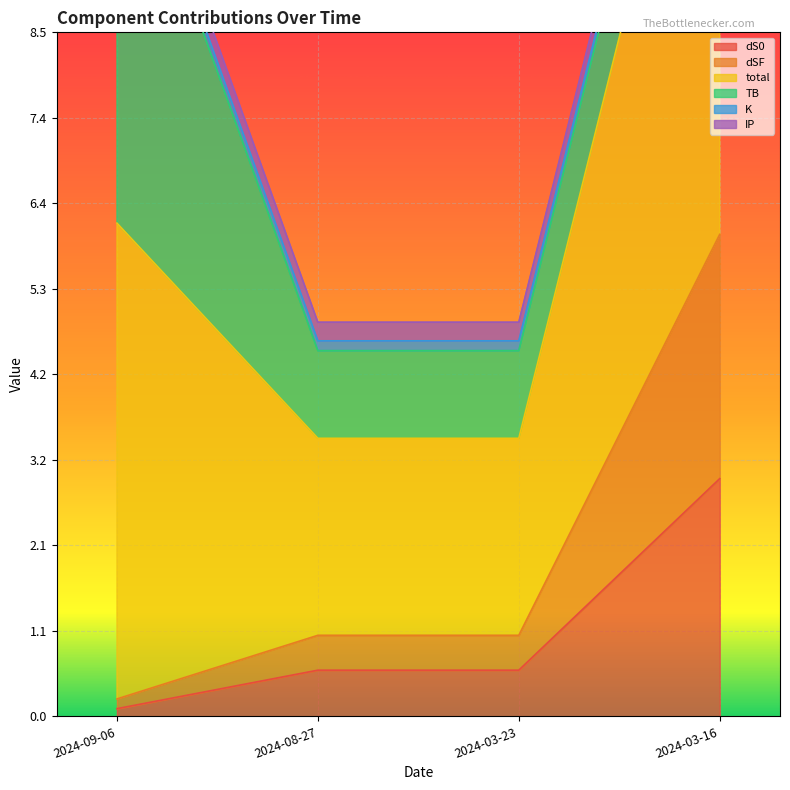

Count the number of categories in the chart.

4